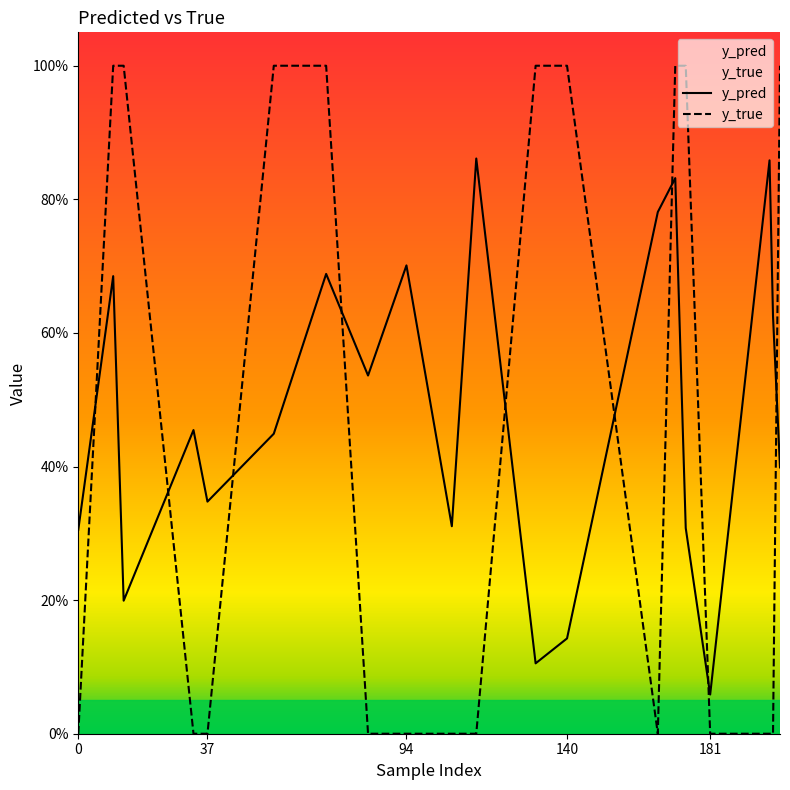

Does the chart display data point markers on the line(s)?

No